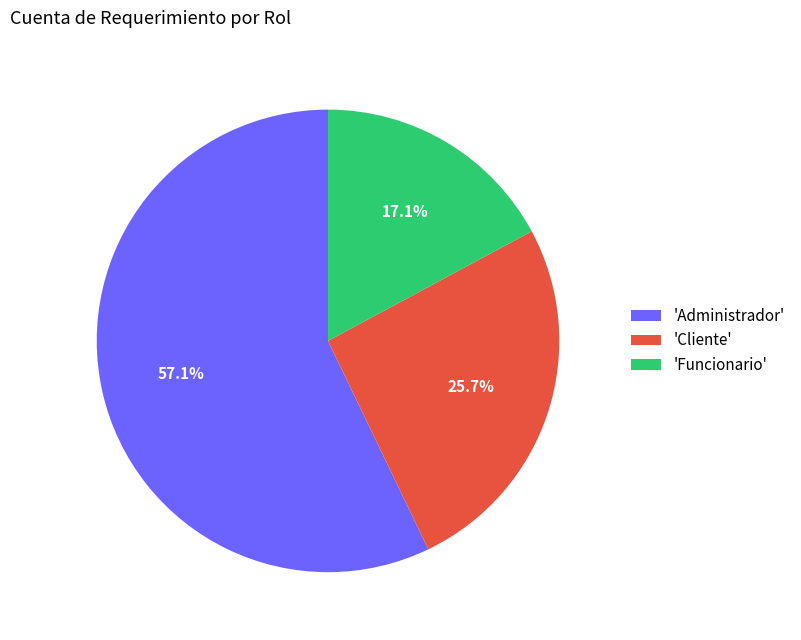

Does 'Funcionario' account for over 50% of the chart?

No